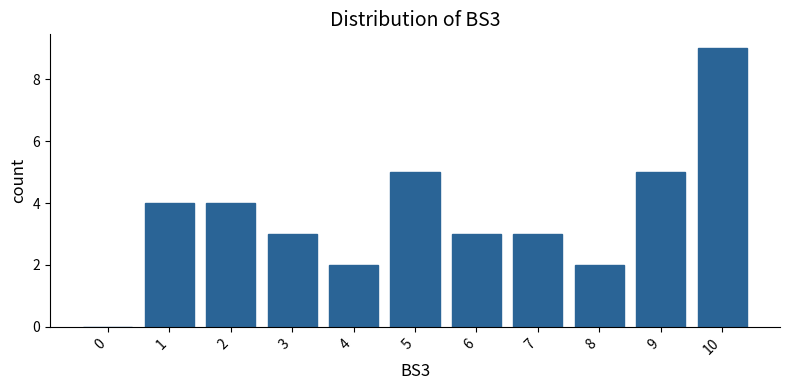

The value at 2 is 4. True or false?

True